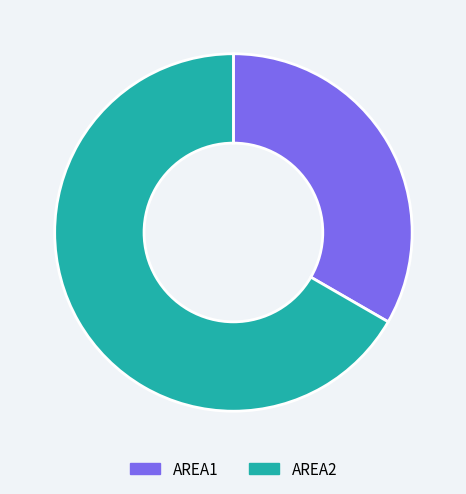

Which slice is the largest?

AREA2